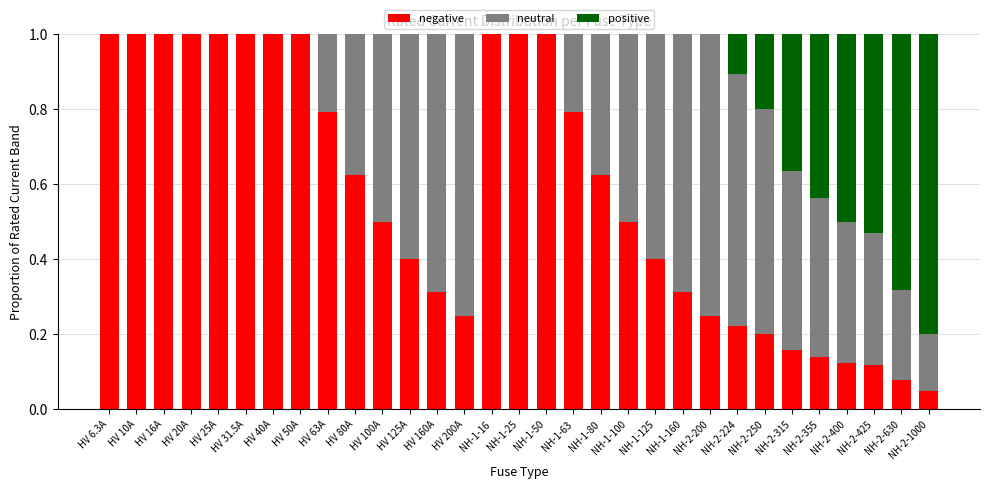

What is the total value across all series at NH-1-125?

1.0